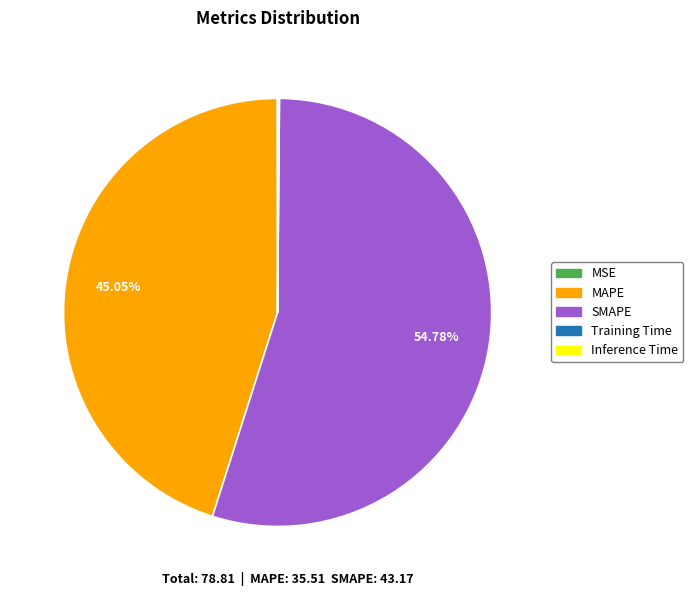

What is the largest slice in the pie chart?

SMAPE